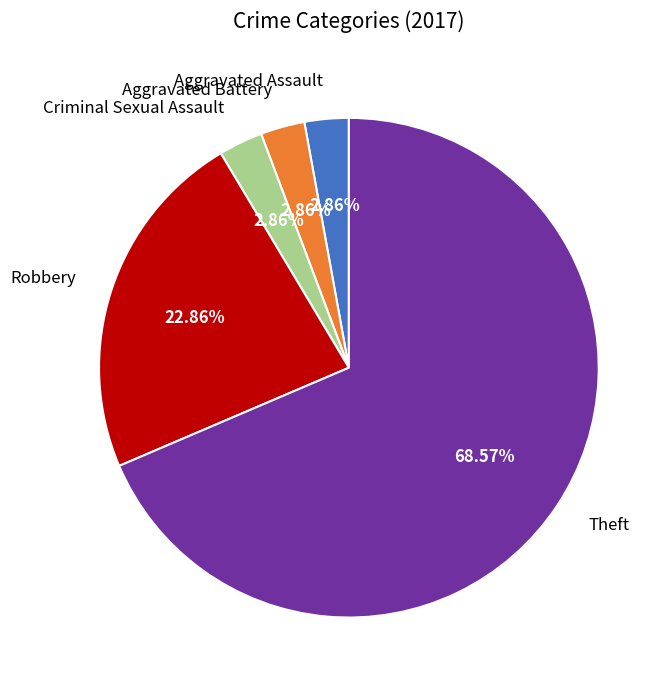

How many segments does this pie chart have?

5